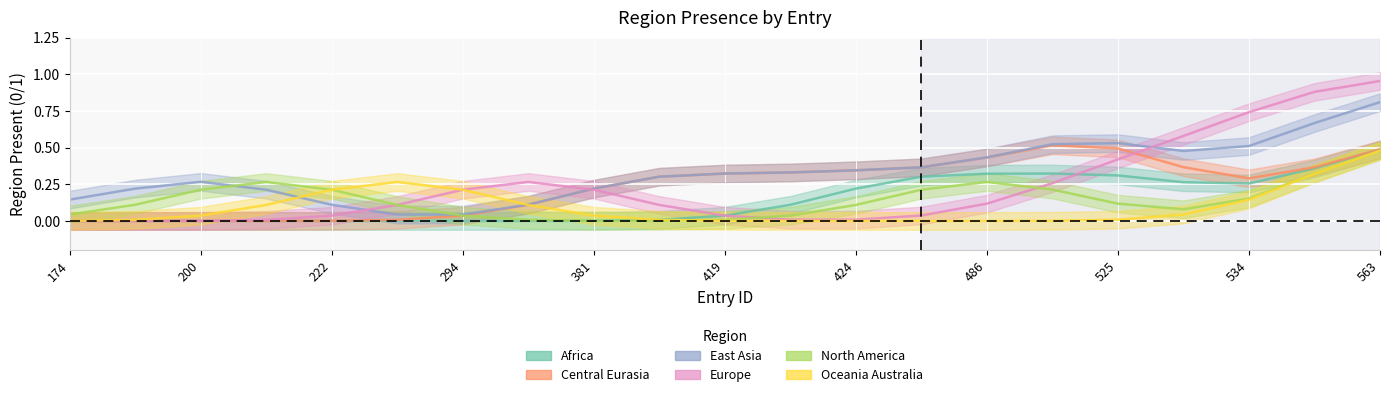

What are all the series names shown in the legend?

region_africa, region_central_eurasia, region_east_asia, region_europe, region_north_america, region_oceania_australia